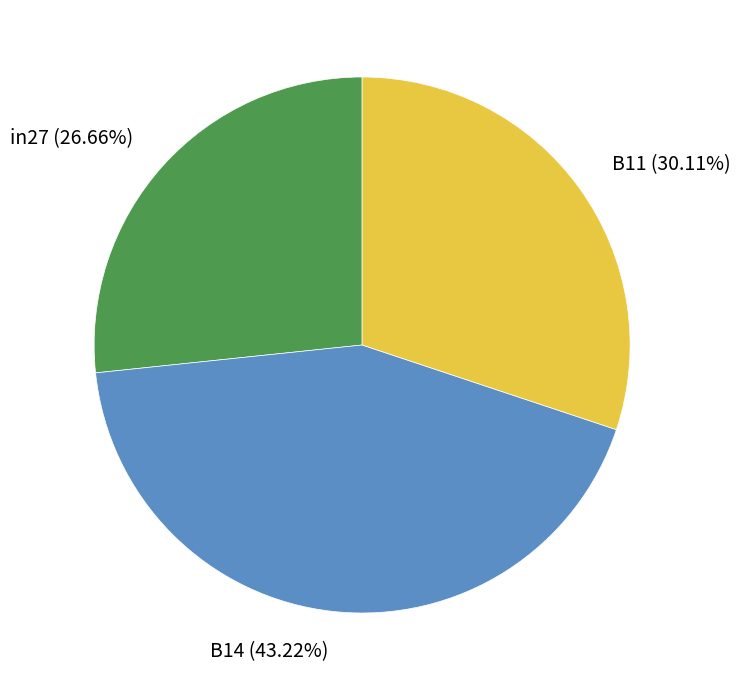

Is there any slice that represents more than half of the pie?

No